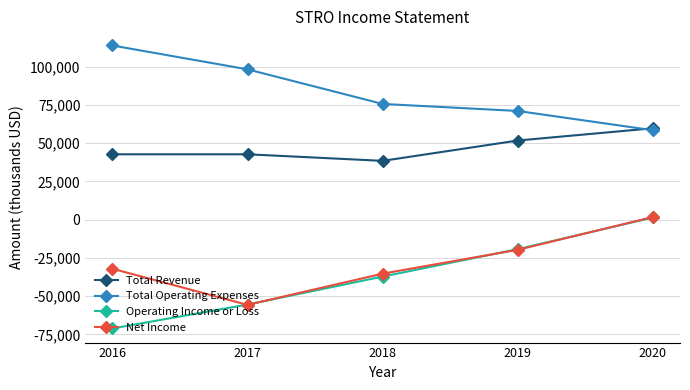

At which label does Total Operating Expenses first exceed 75600?

2016